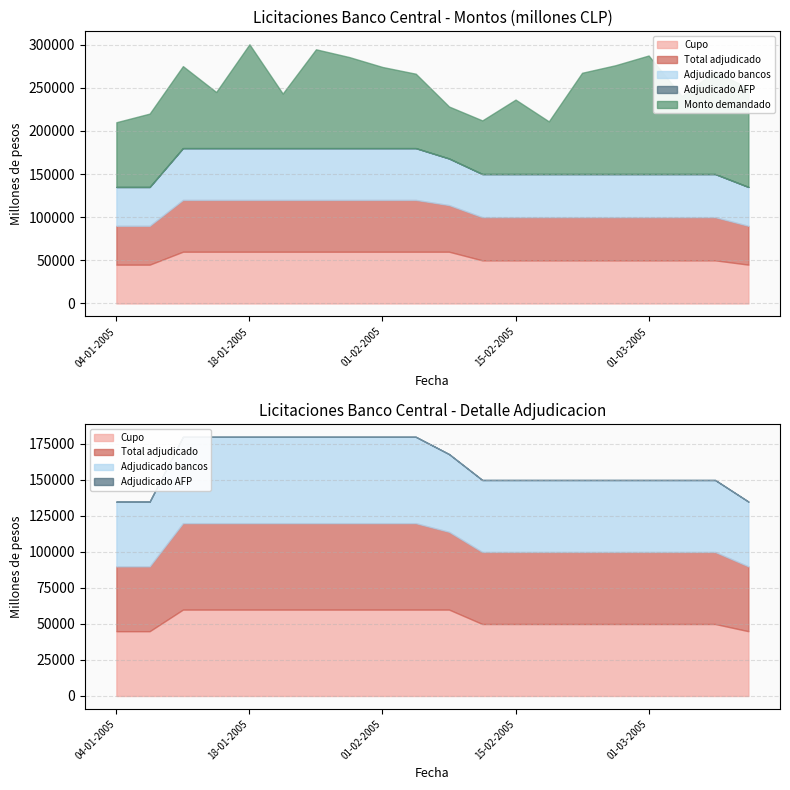

Where does the Cupo series first go above 50000?

11-01-2005